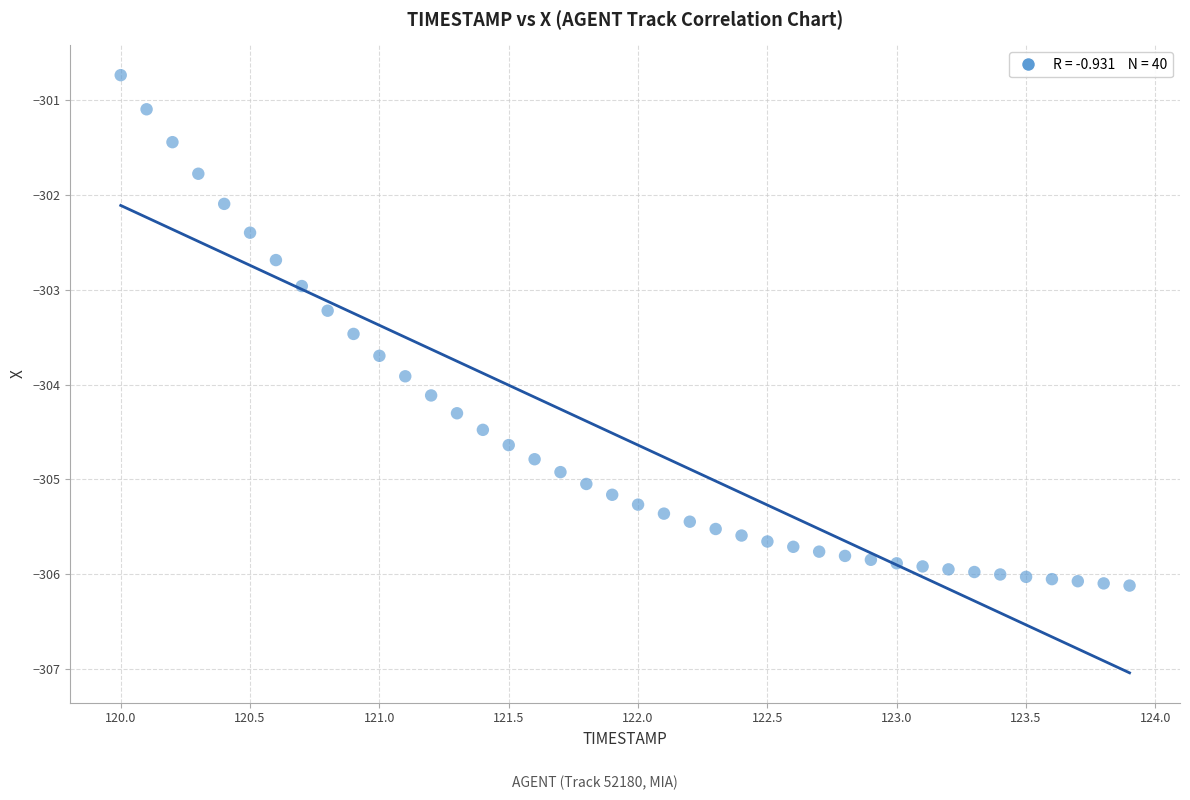

What is the range of X values (max minus min)?

3.9